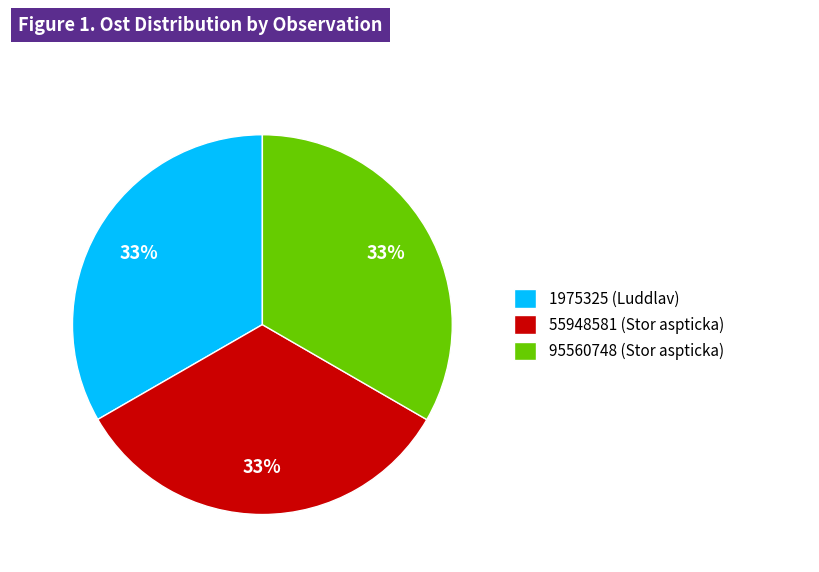

True or false: 95560748 (Stor aspticka) accounts for 26% of the total.

False